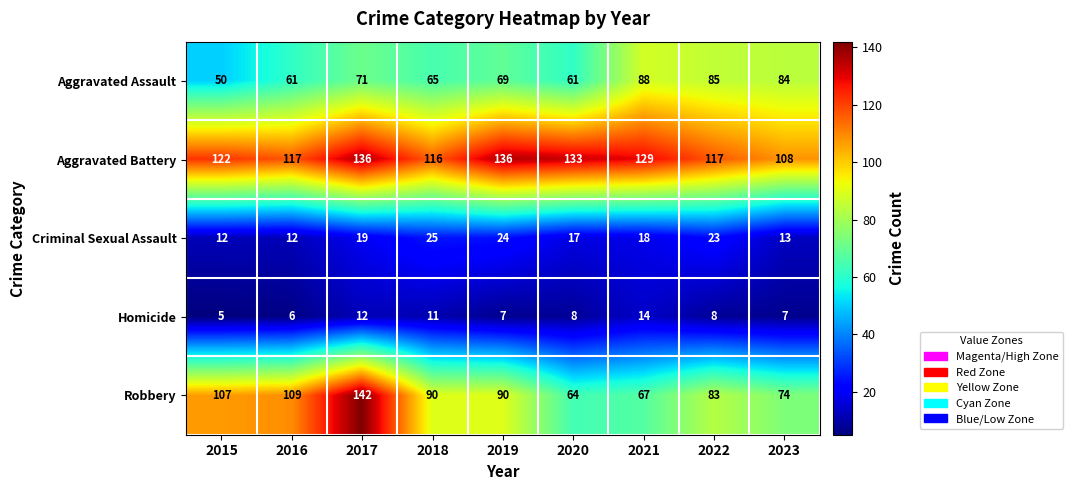

What is the sum of all Robbery values?

826